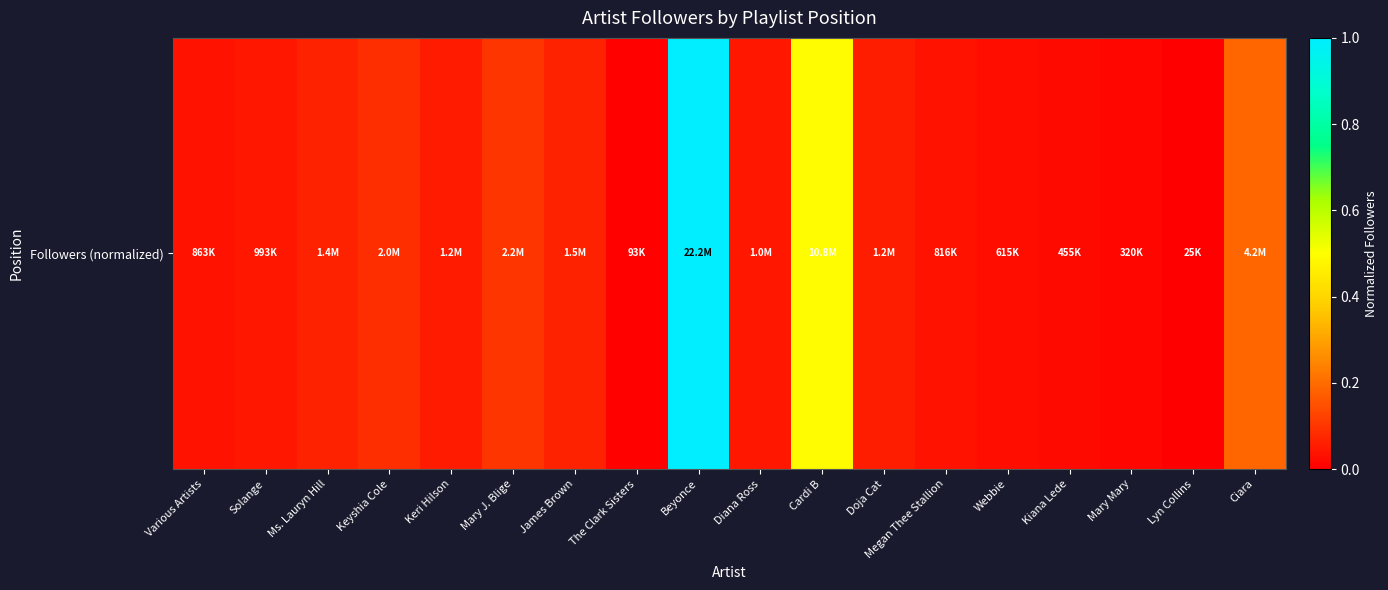

Is it true that the value at Webbie is 0.0?

True